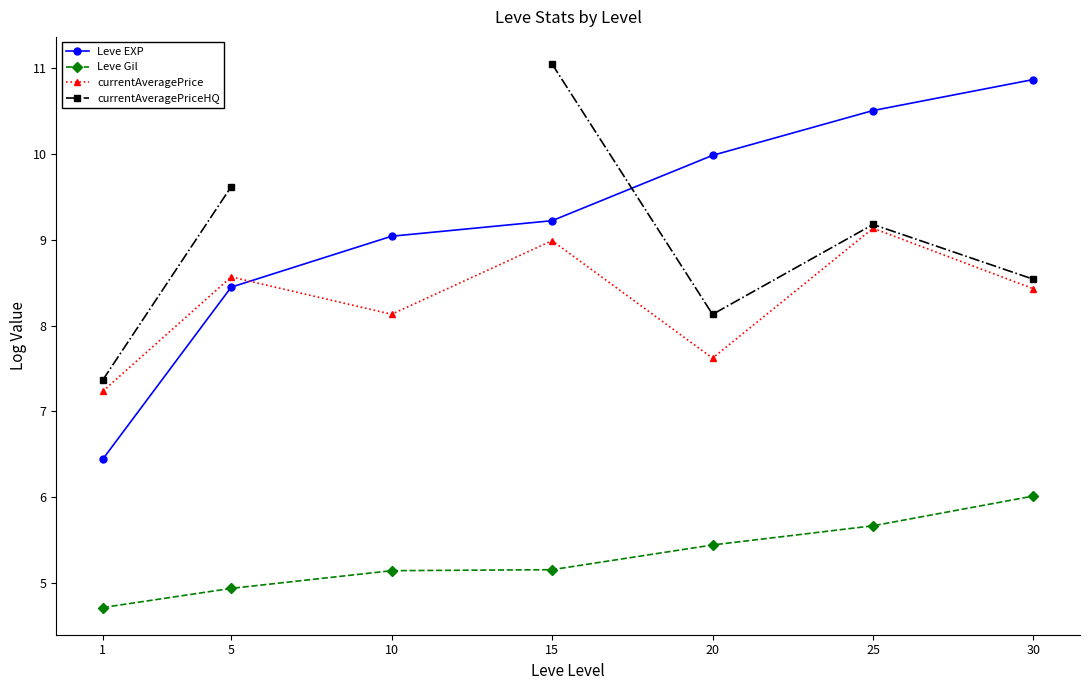

Does the chart have visible grid lines?

No